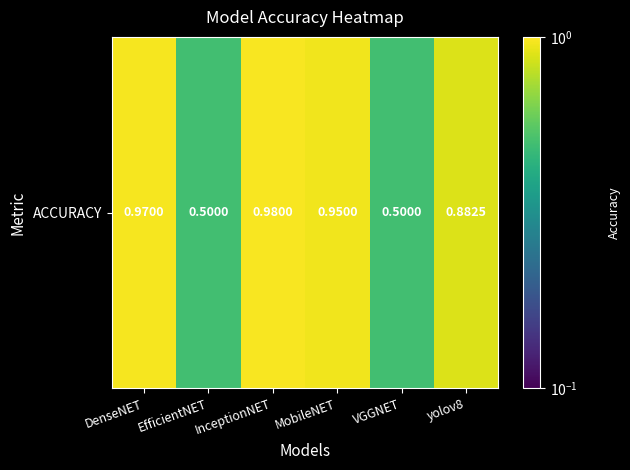

What is the sum of all values?

4.8